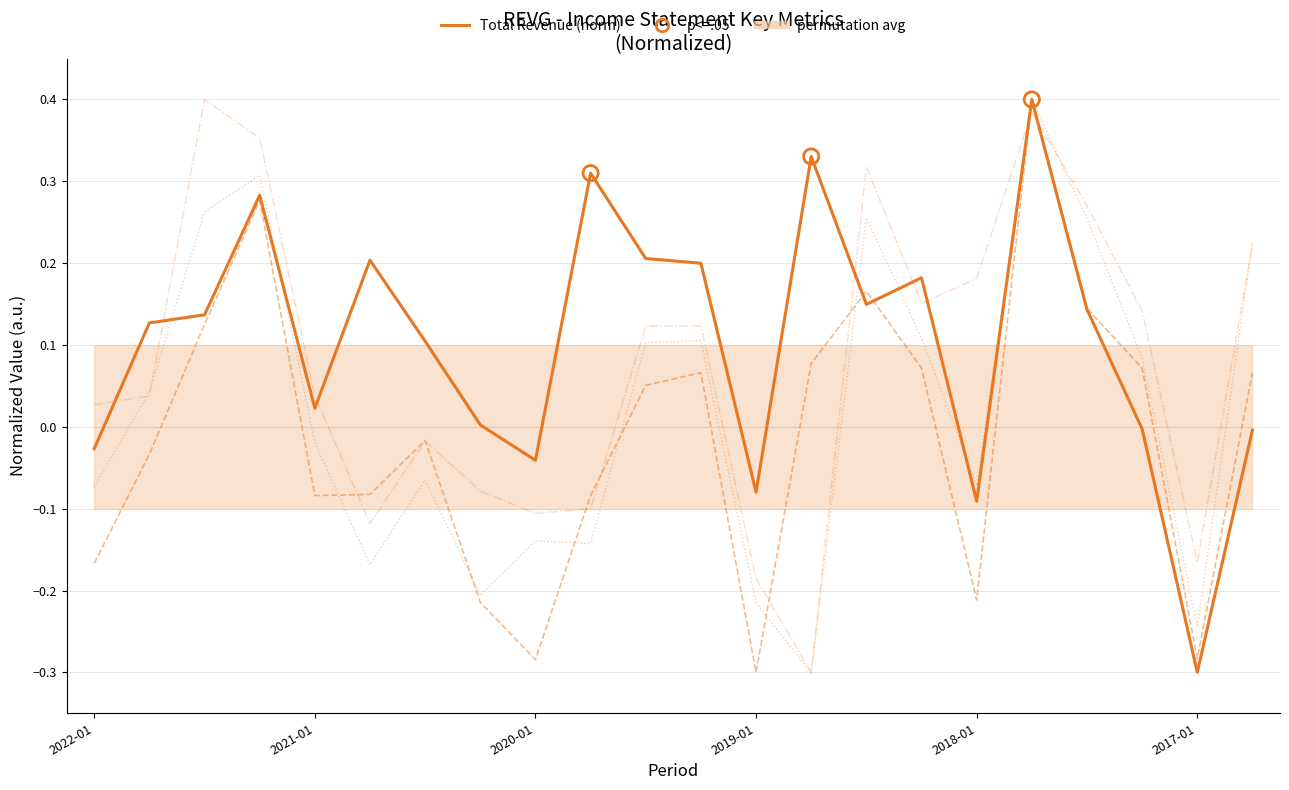

Is the value of Operating Income or Loss at 2022-01-31 greater than the value of Net Income at 2020-07-31?

No